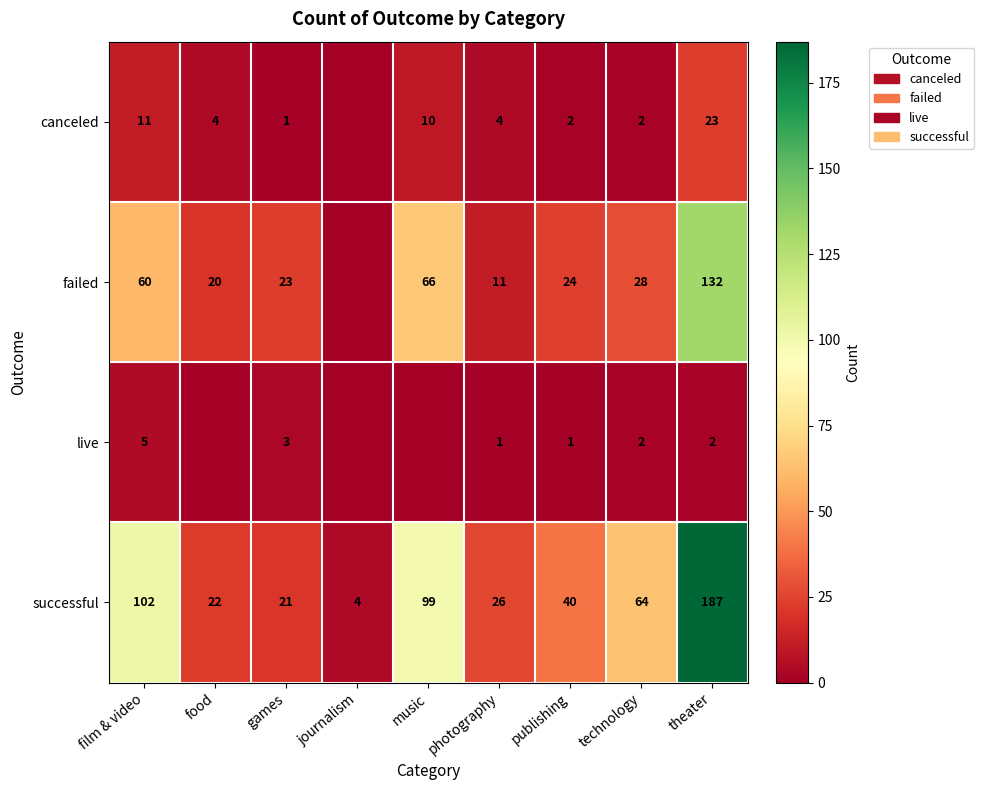

The live series shows 8 at film & video. True or false?

False